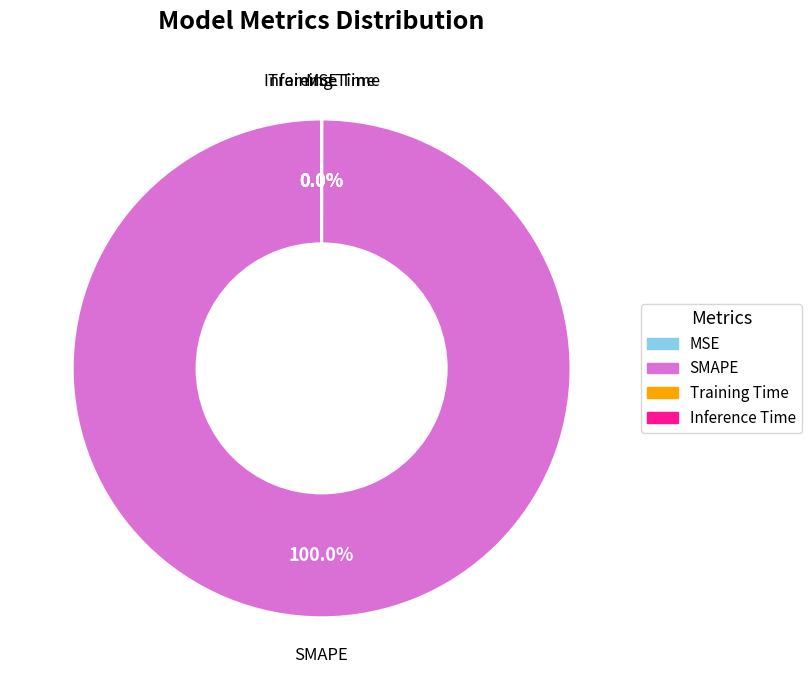

Which category has the biggest portion of the pie?

SMAPE